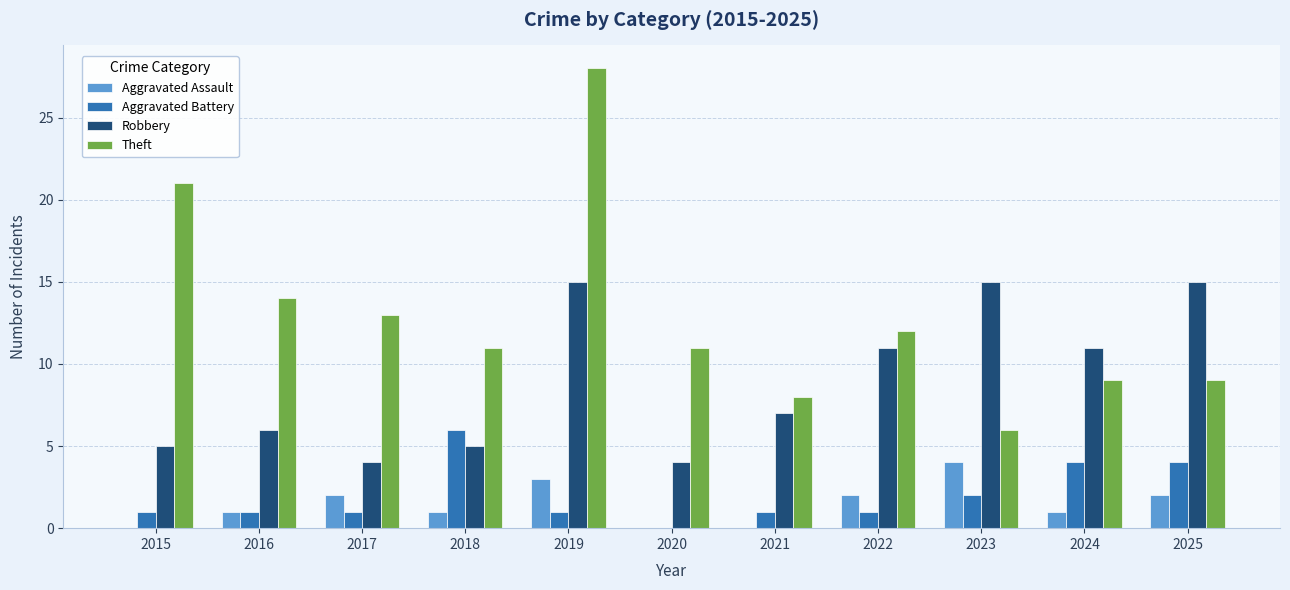

Are the bars horizontal?

No